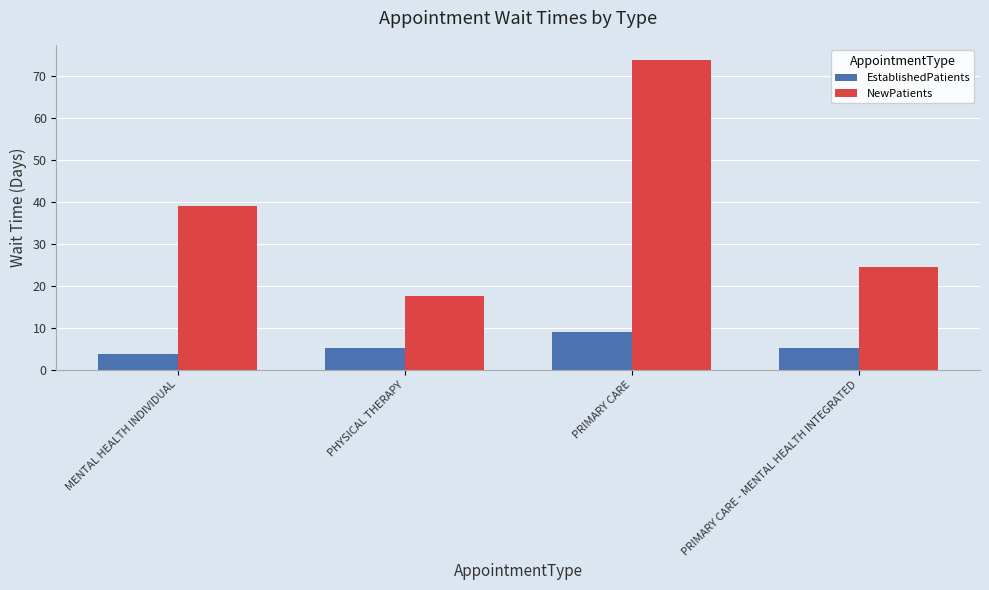

The value of NewPatients at PRIMARY CARE - MENTAL HEALTH INTEGRATED is 33.7. True or false?

False